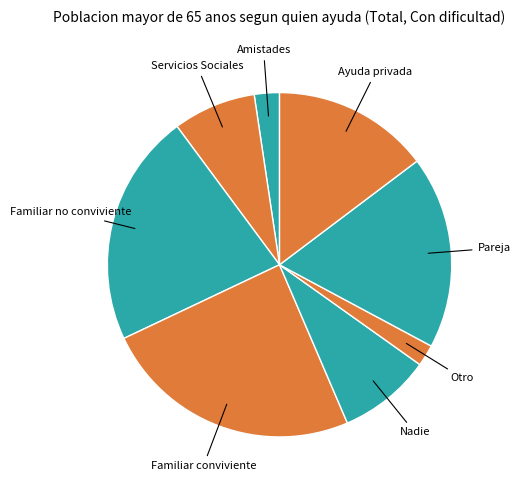

How many segments does this pie chart have?

8